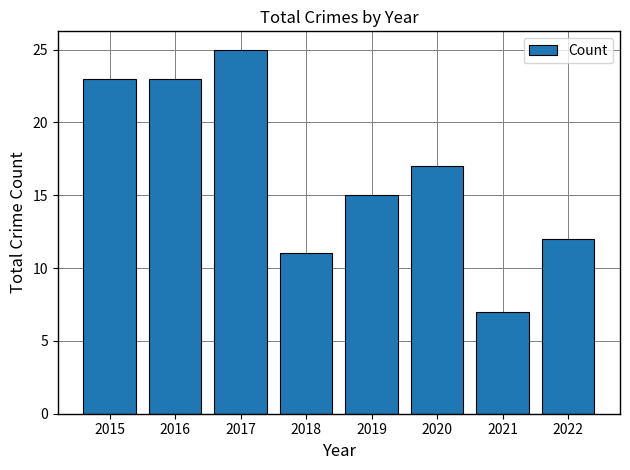

How many values are below 17?

4